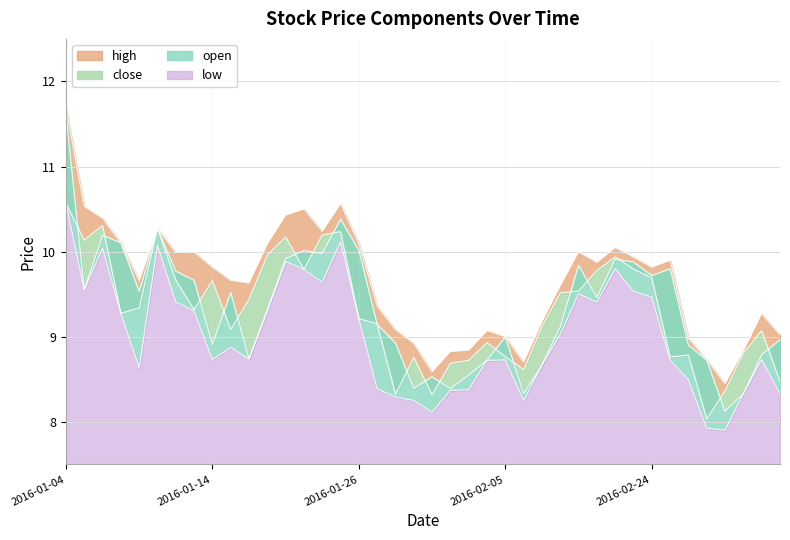

Is it true that low equals 9.8 at 2016-02-22?

True